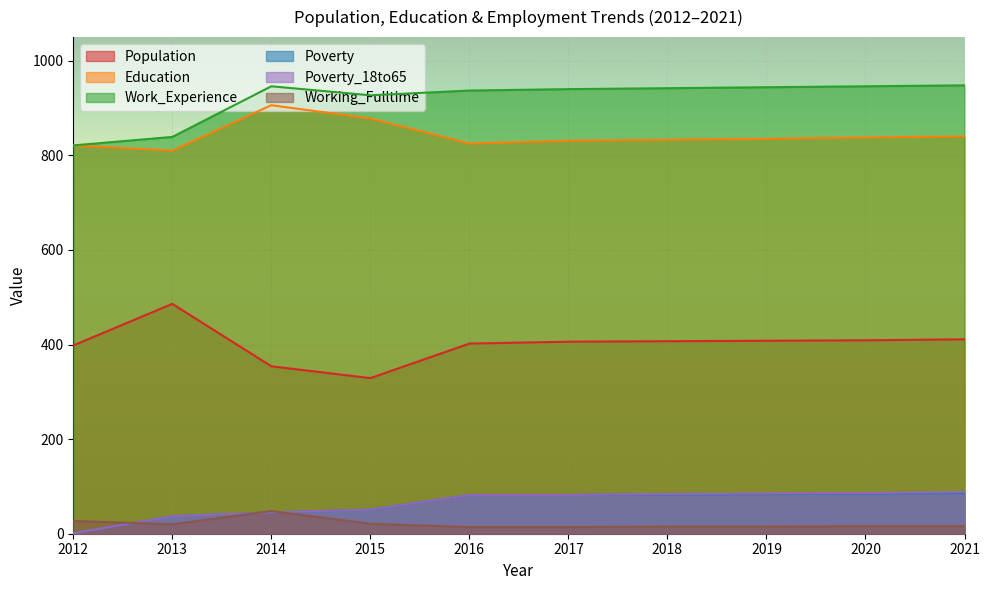

In Education, how many points are higher than both neighbors (excluding endpoints)?

1